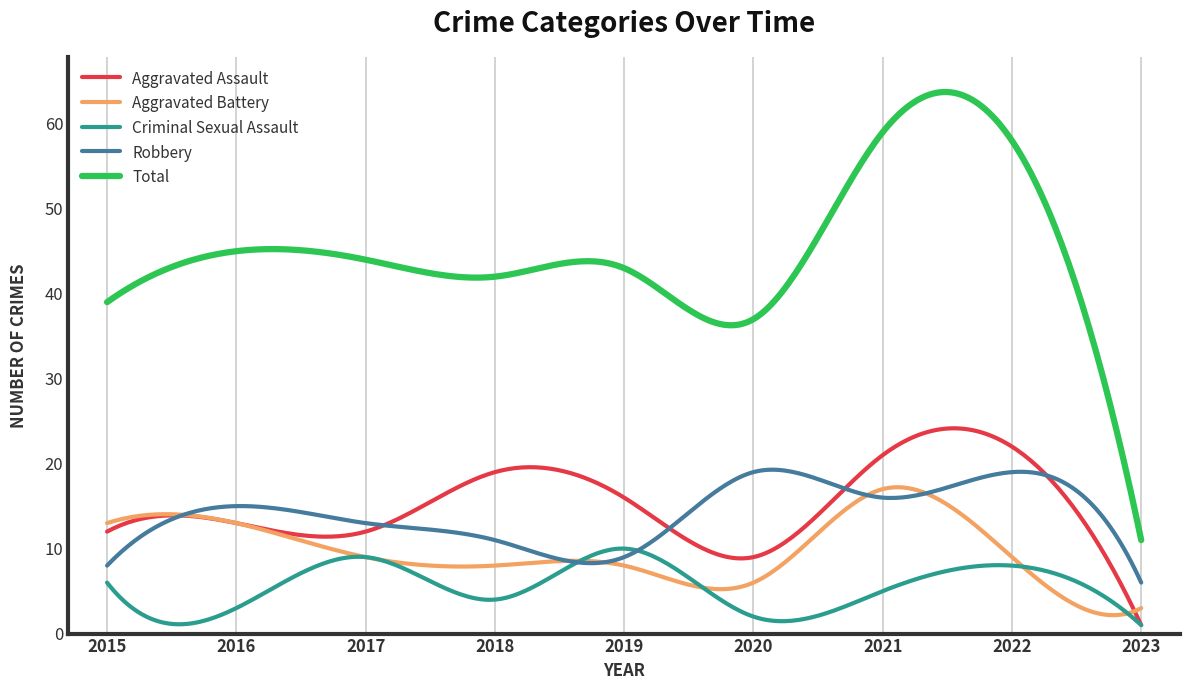

What is the maximum value for Criminal Sexual Assault?

10.0